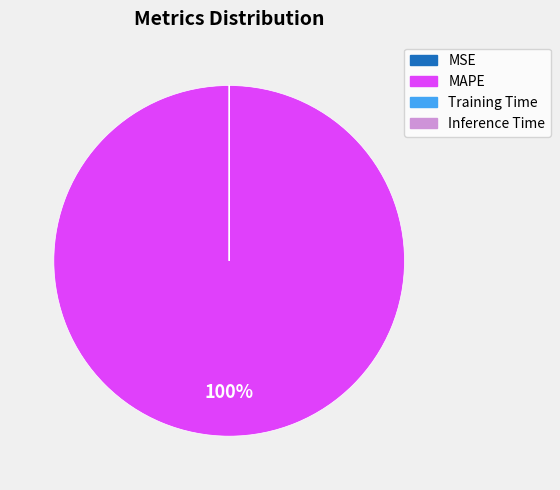

What is the majority slice?

MAPE